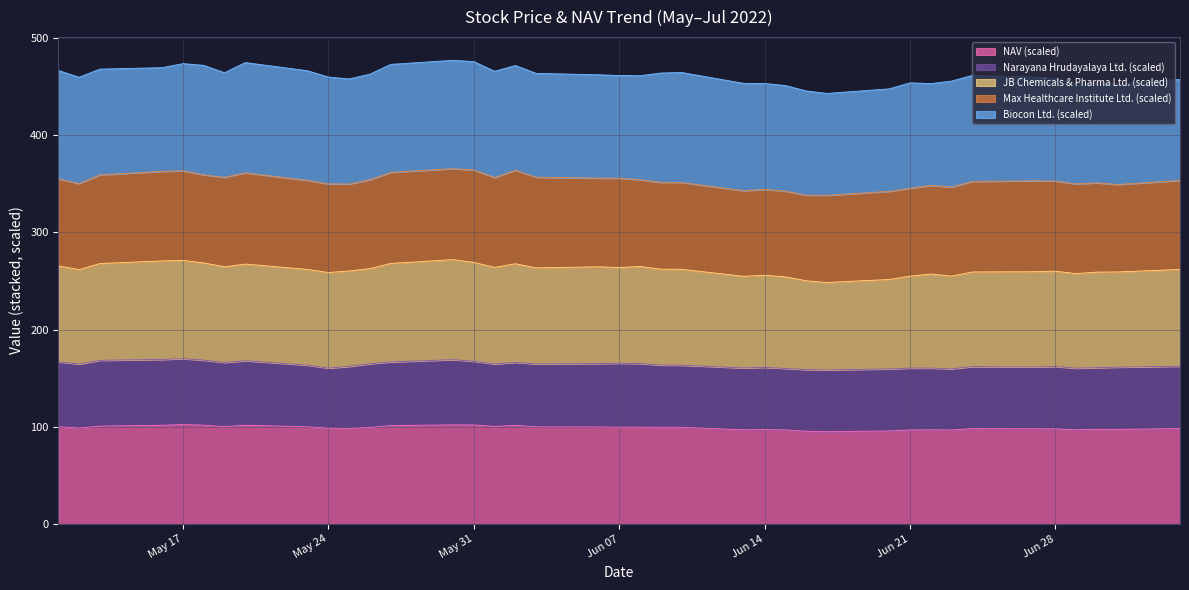

What is the highest value of the NAV (scaled) series?

102.4